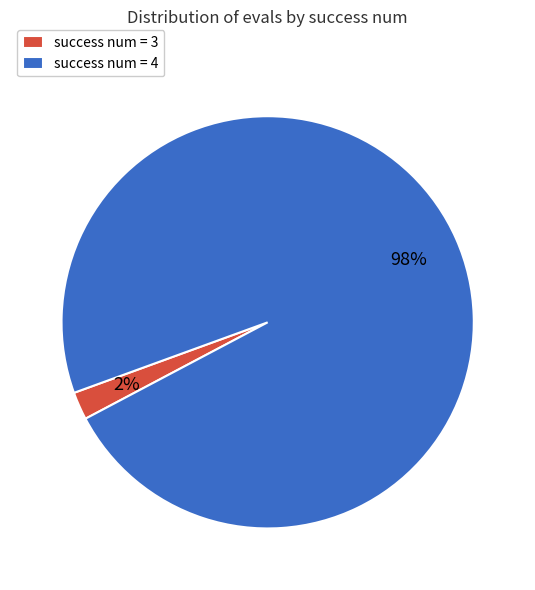

Is it true that success num = 4 is 98% of the pie?

True